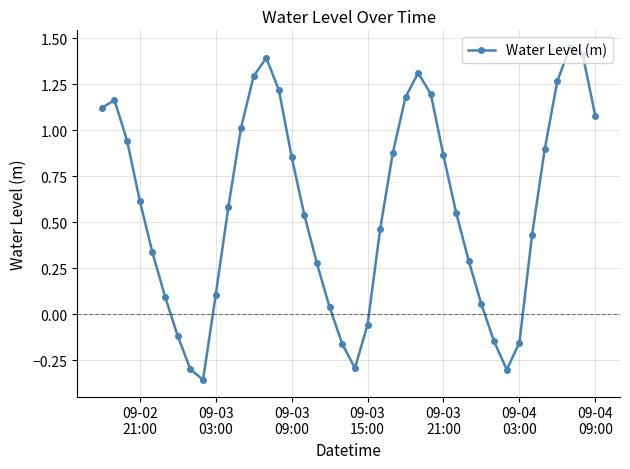

What is the difference between the maximum and minimum values?

1.8